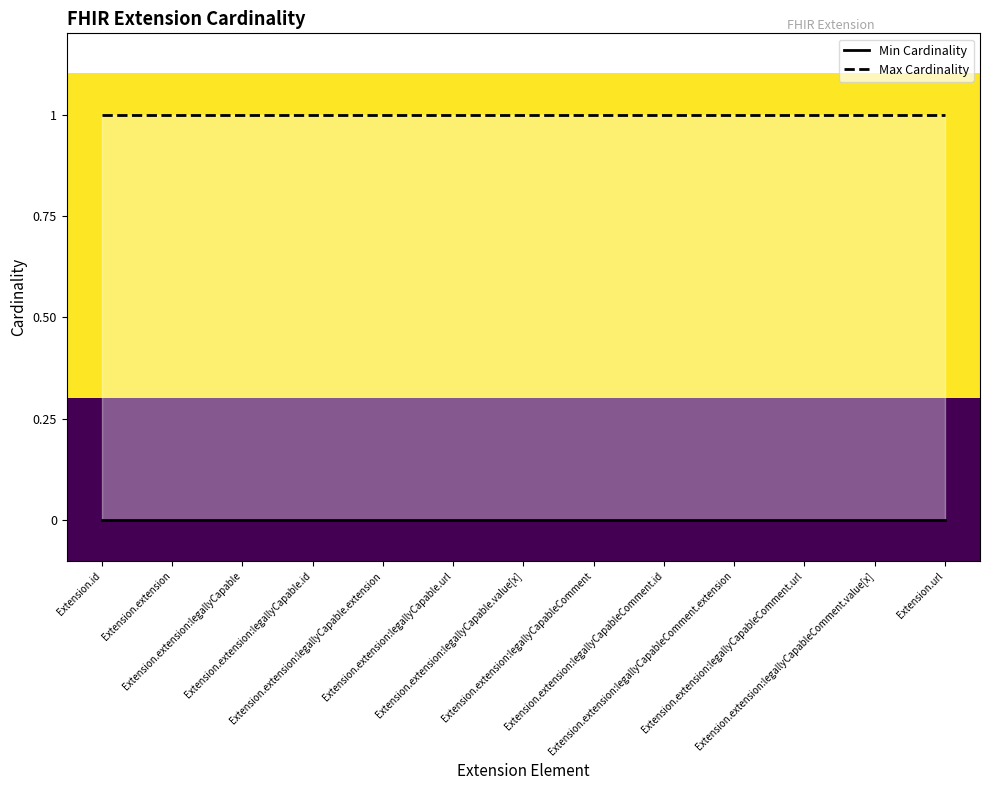

Rank the series at Extension.url from lowest to highest value.

Min Cardinality, Max Cardinality